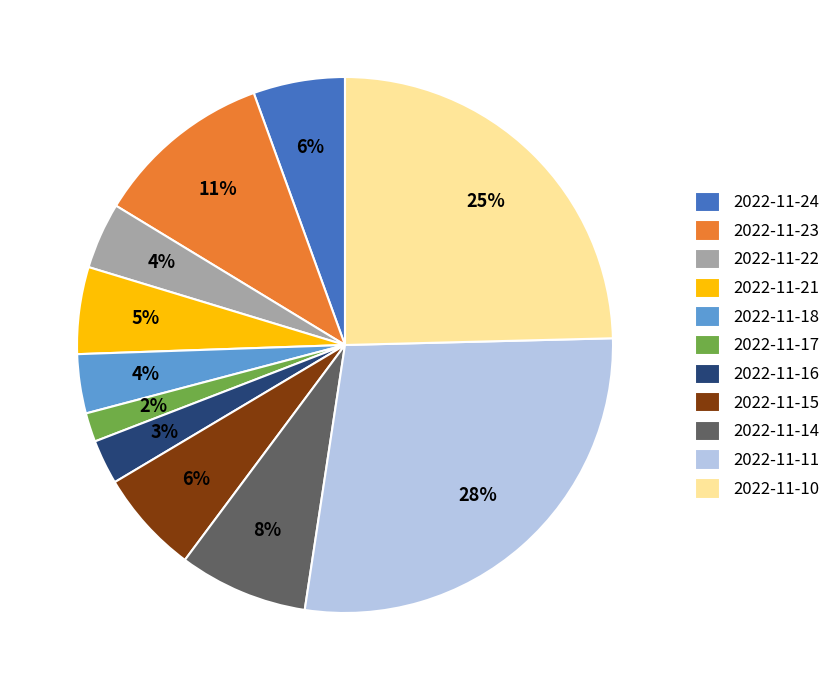

The 2022-11-11 slice represents 17% of the pie. True or false?

False